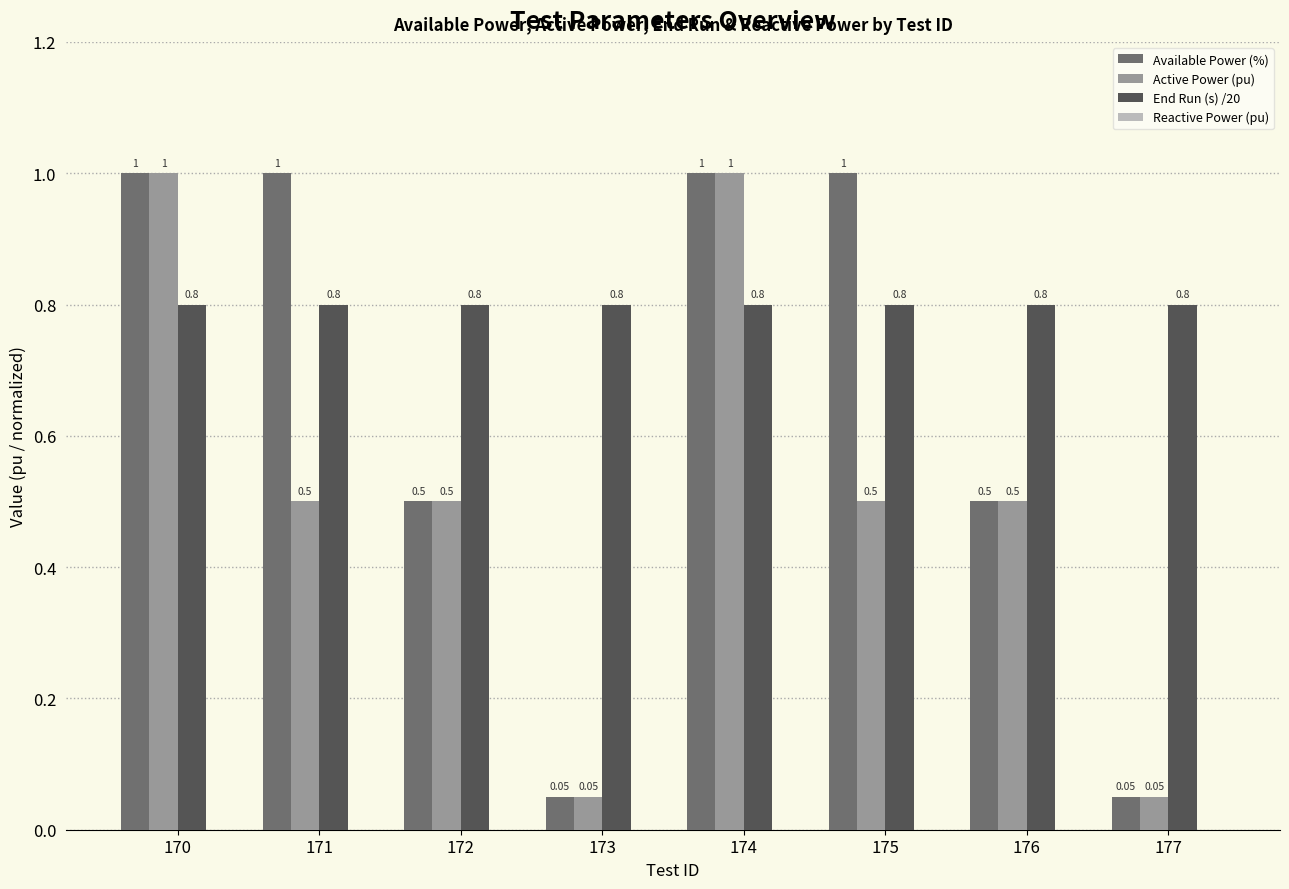

What is the approximate value of End Run (s) /20 at 172?

0.8